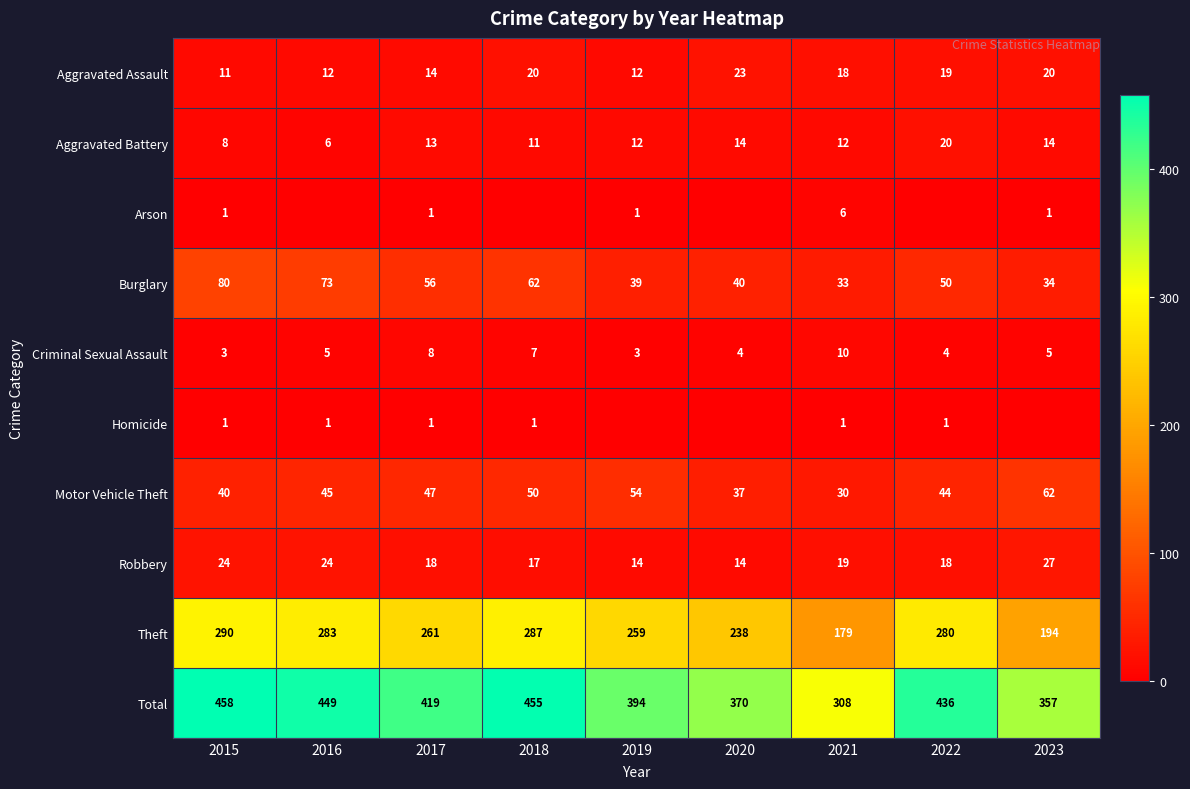

What is the difference between the maximum and second lowest values in the Aggravated Assault series?

11